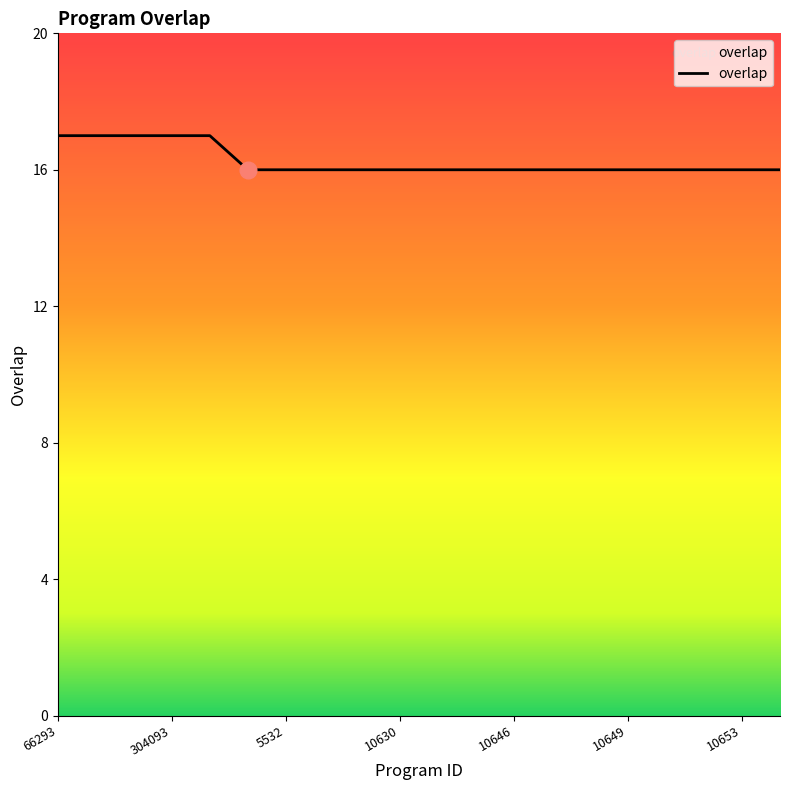

What is the smallest value displayed?

16